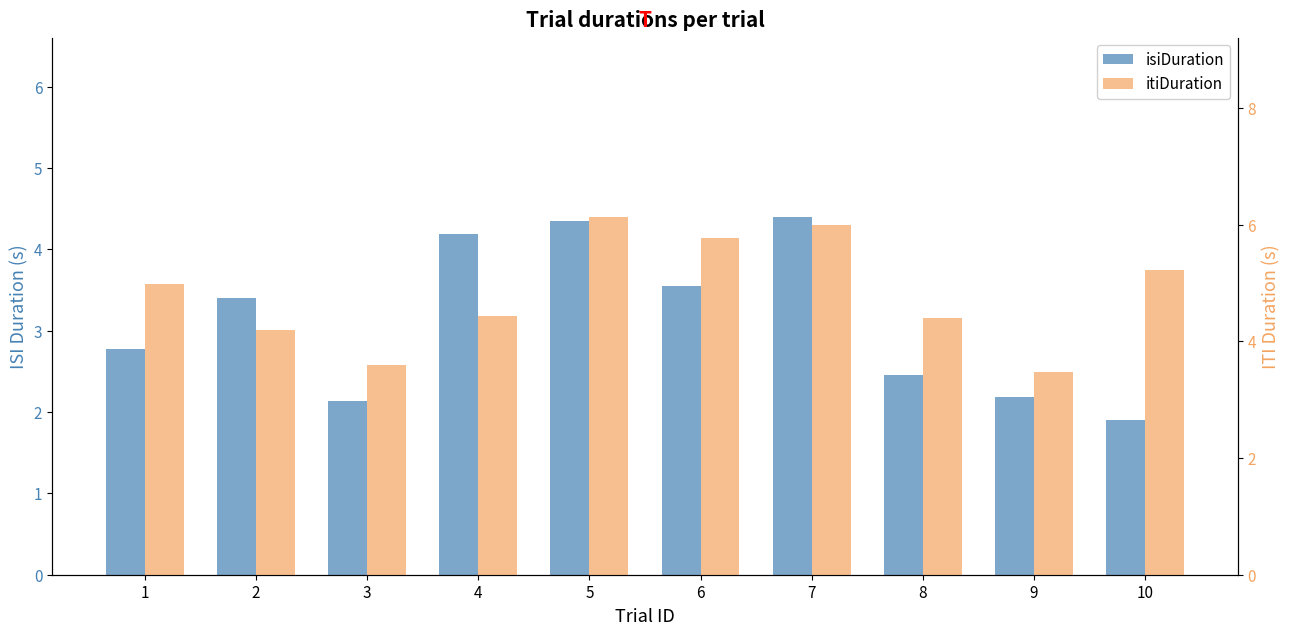

What are all the series names shown in the legend?

isiDuration, itiDuration